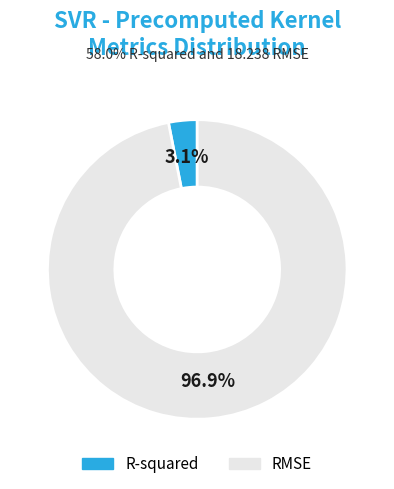

What is the majority slice?

RMSE